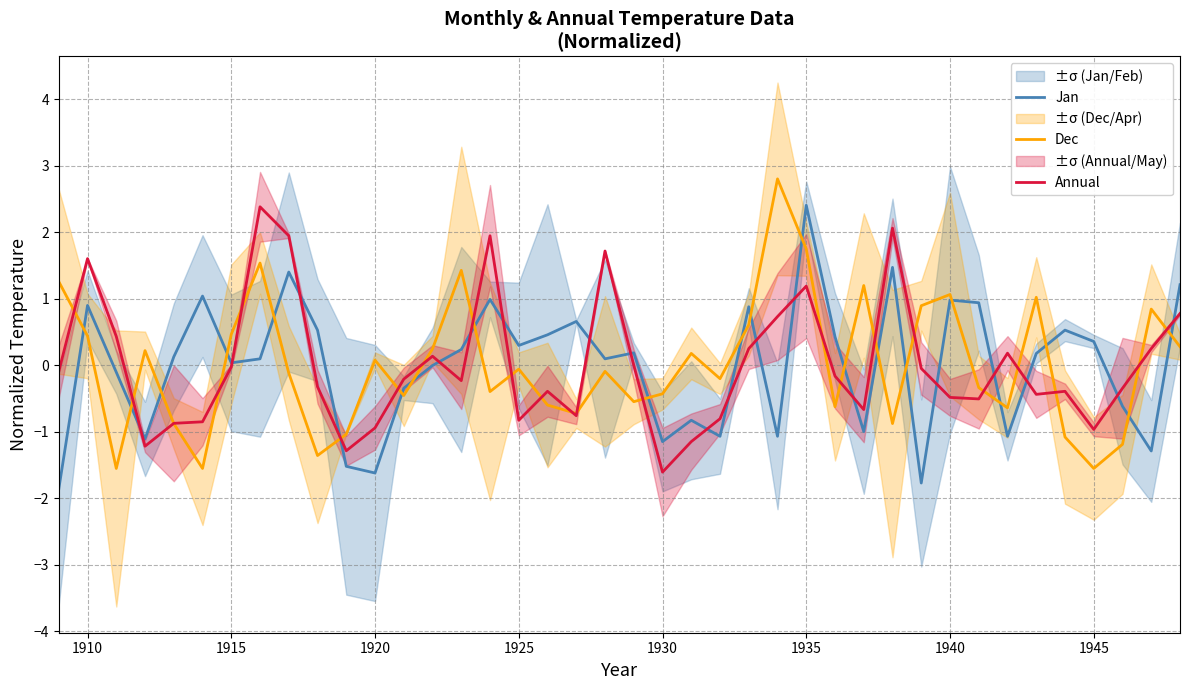

What is the difference between the maximum and minimum values in the Dec series?

4.4